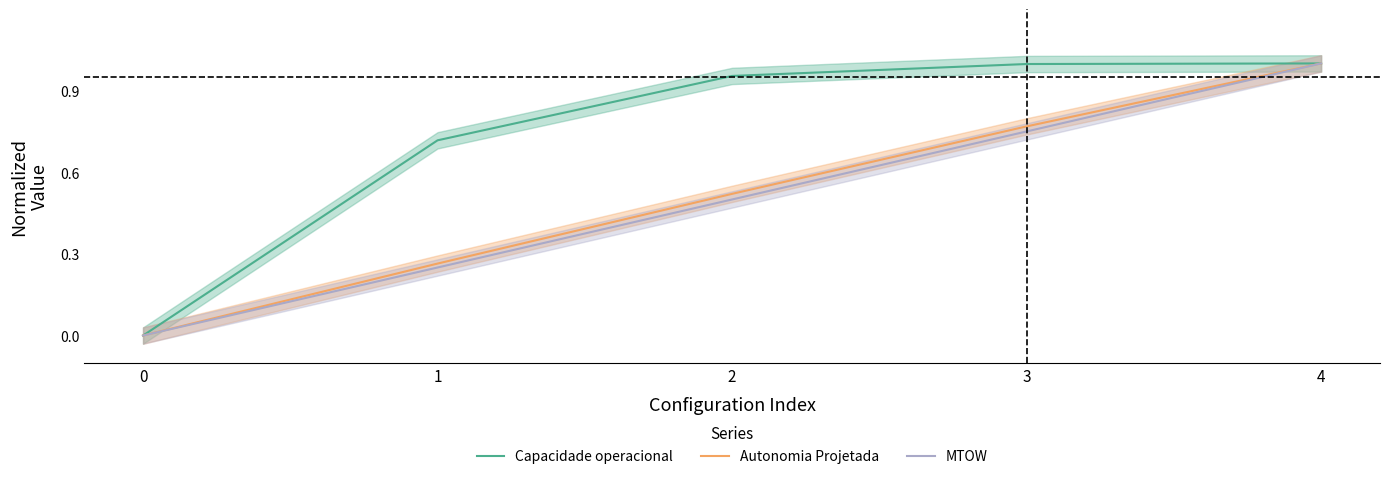

Is it true that Autonomia Projetada equals 0.5 at 2?

True